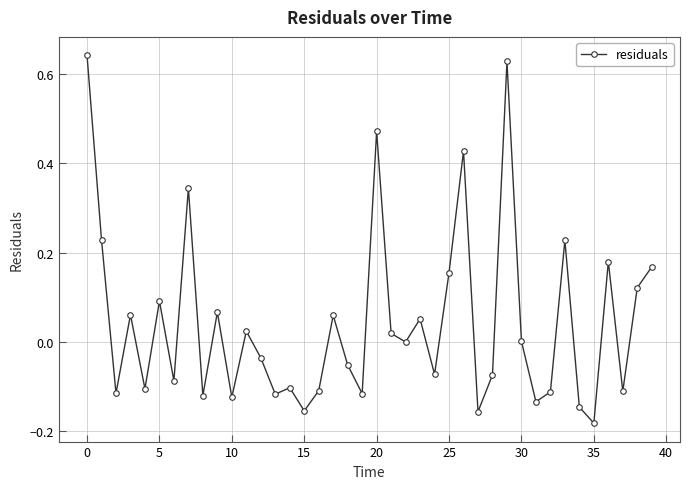

True or false: there are more than 2 points higher than both neighbors.

True